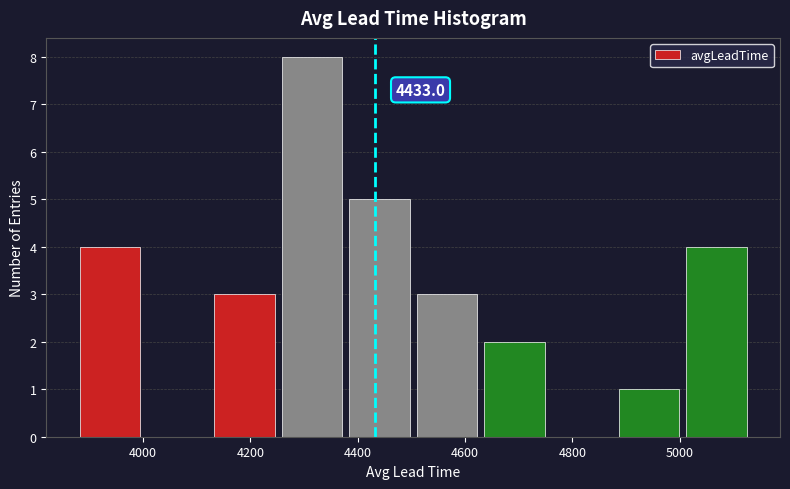

Over which range of the x-axis is the bar tallest?

4260 to 4380